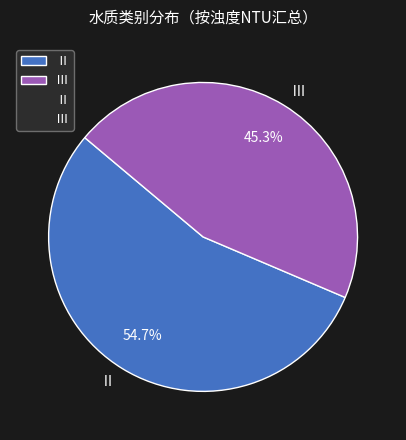

What is the smallest slice in the pie chart?

Ⅲ